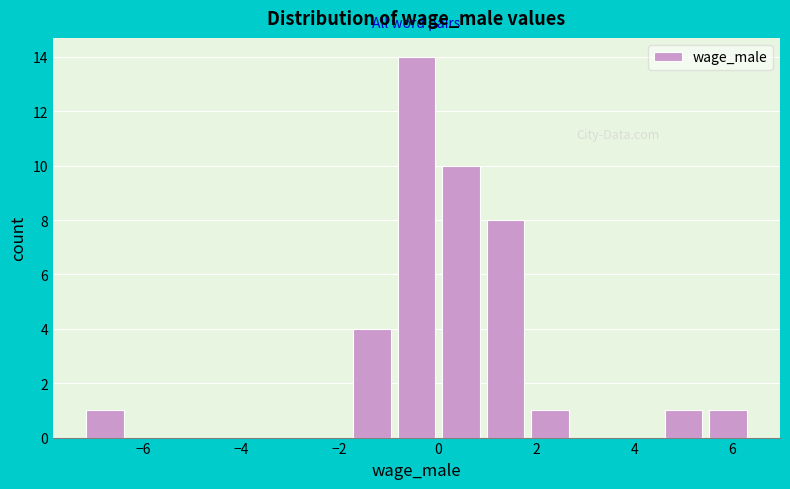

What is the height of the bar covering 5.6 to 6.4 on the x-axis? Neither the bar edges nor the heights are printed on the chart, so give them approximately, as read against the axes.

1